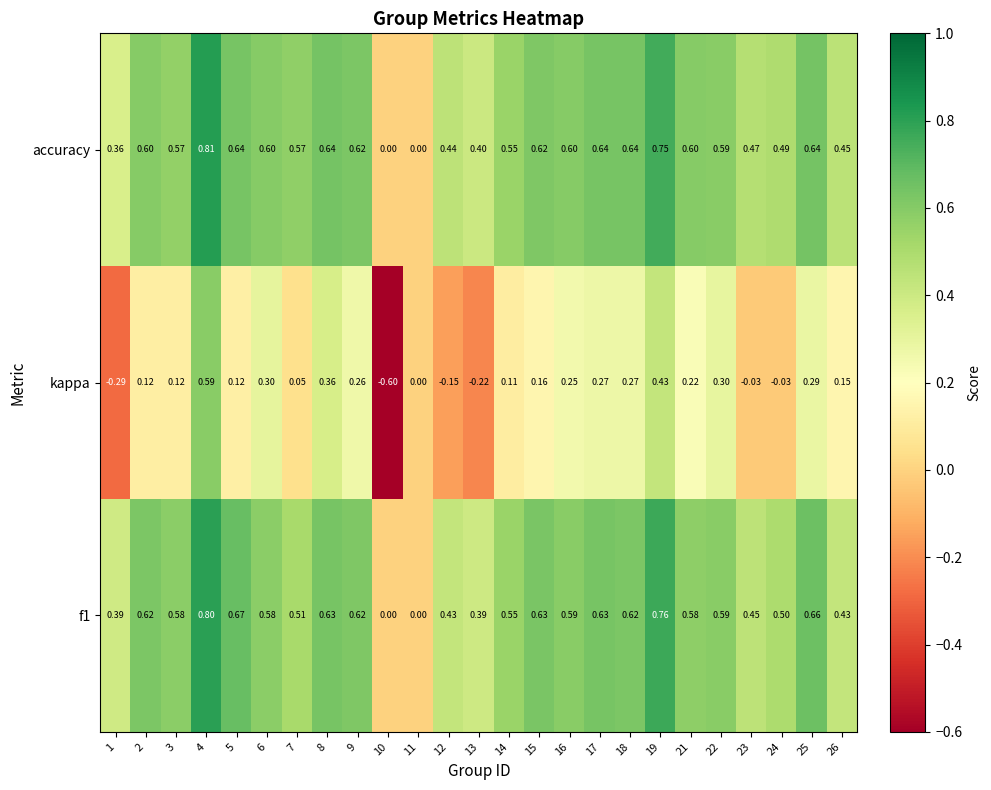

Which series has the largest range (max minus min)?

kappa